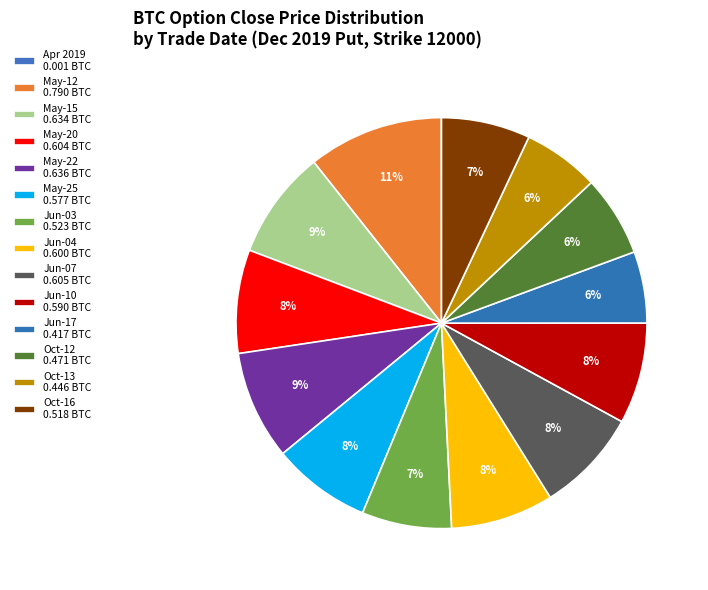

How many segments does this pie chart have?

14